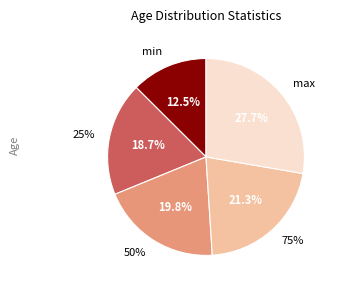

Does min account for over 50% of the chart?

No